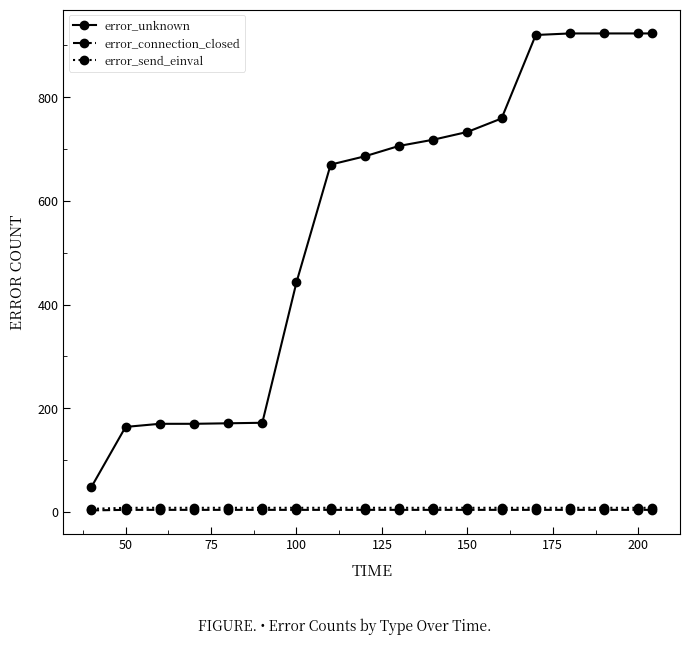

How many lines are shown in the chart?

3